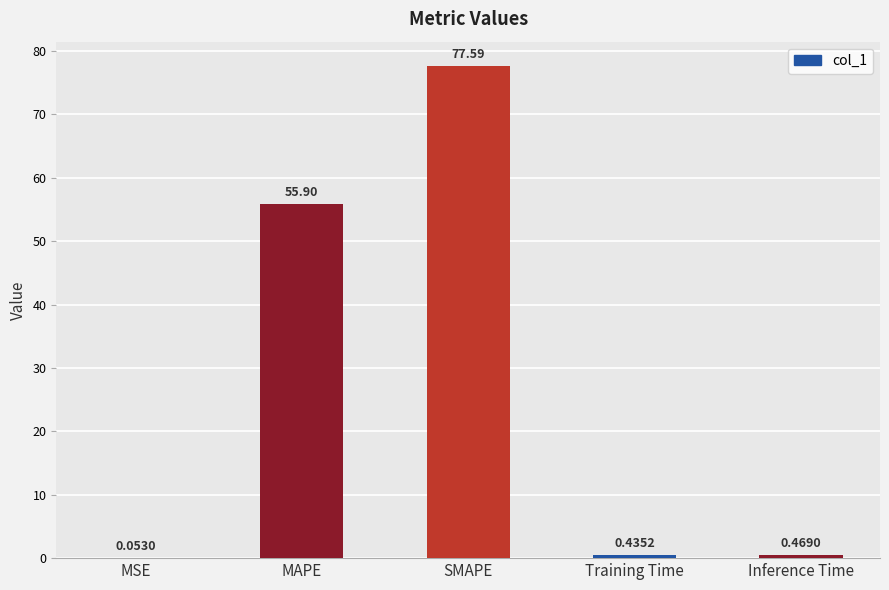

What is the sum of all values?

134.4